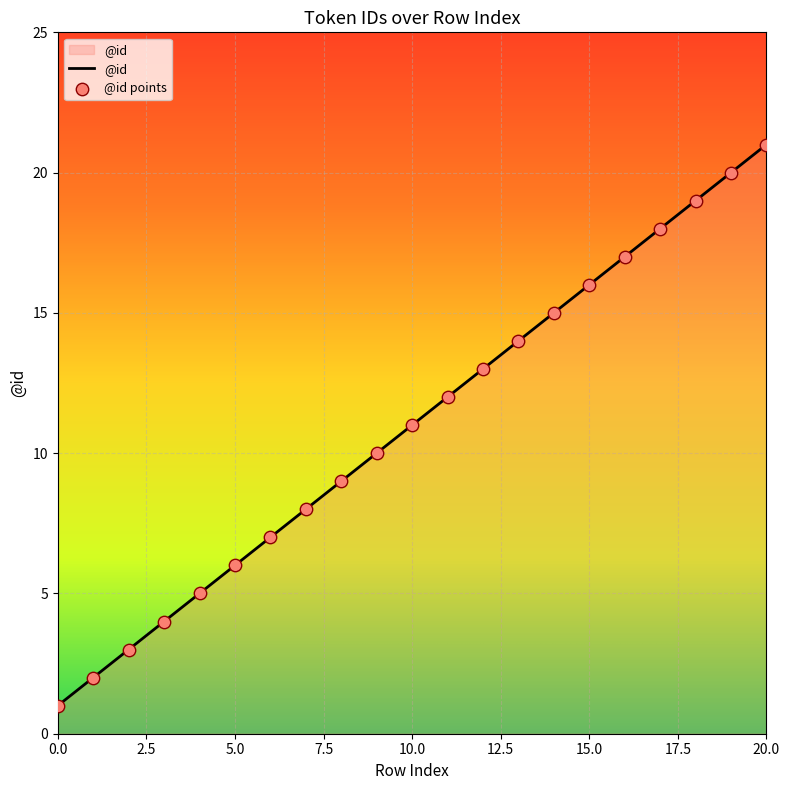

What is the difference between the maximum and minimum values?

20